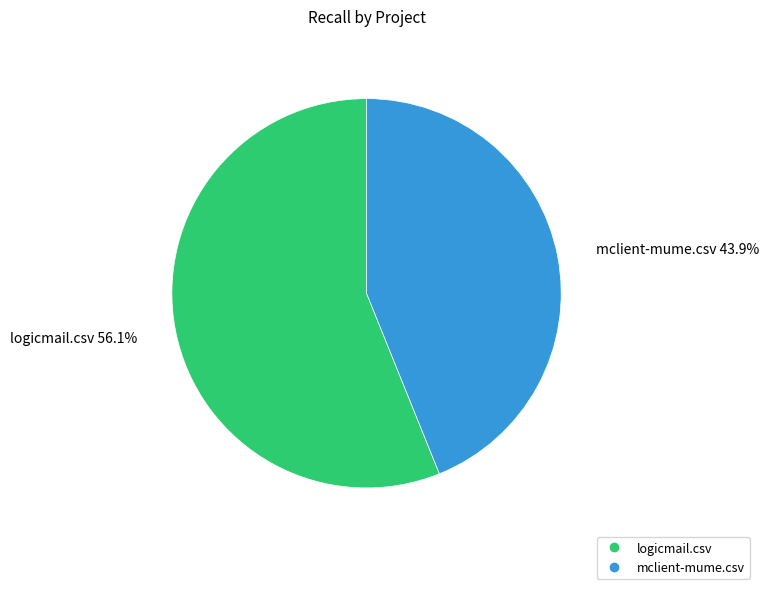

Which category has the smallest portion of the pie?

mclient-mume.csv